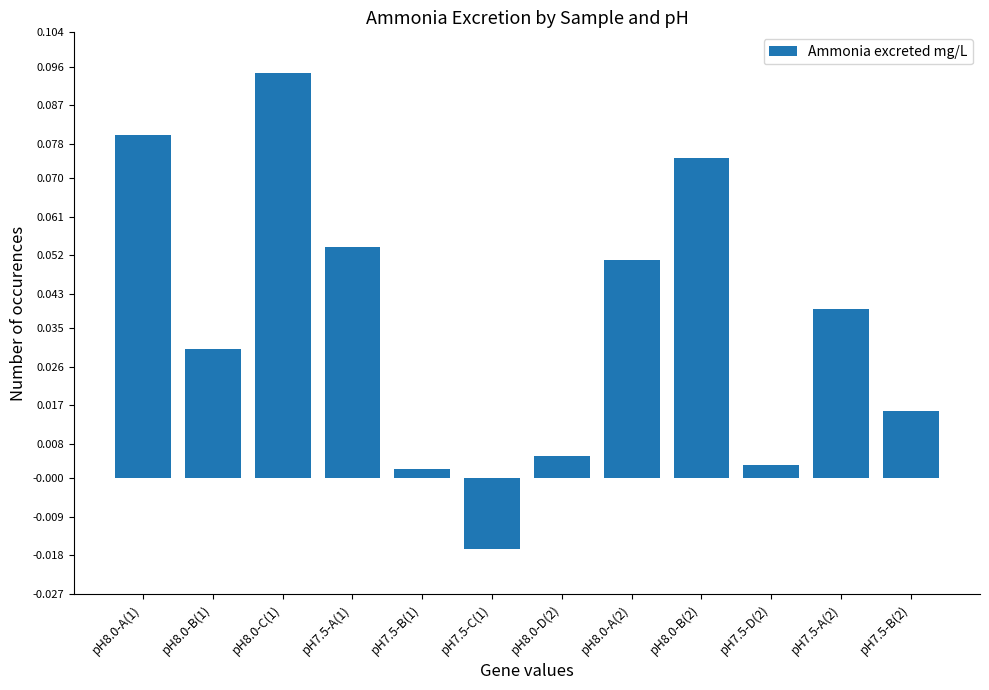

What is the label of the 7th bar from the left?

pH8.0-D(2)